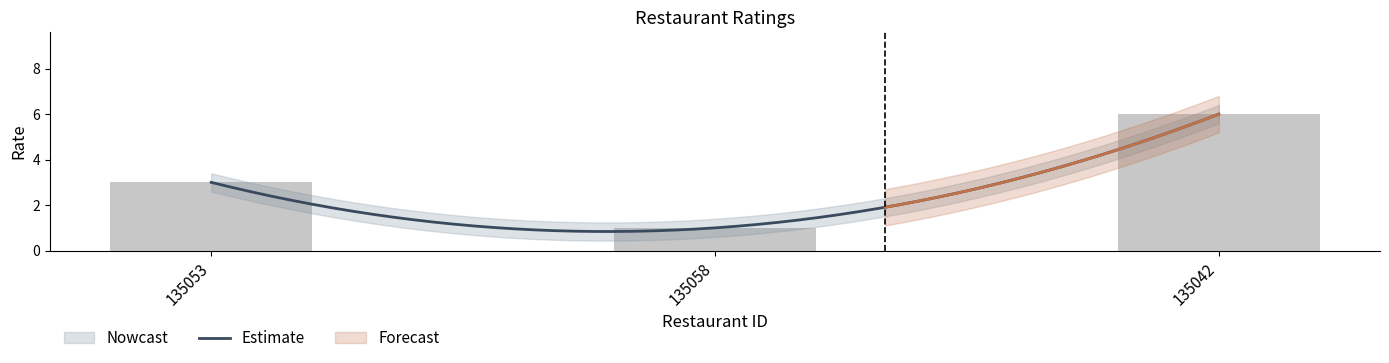

What is the sum of all values?

10